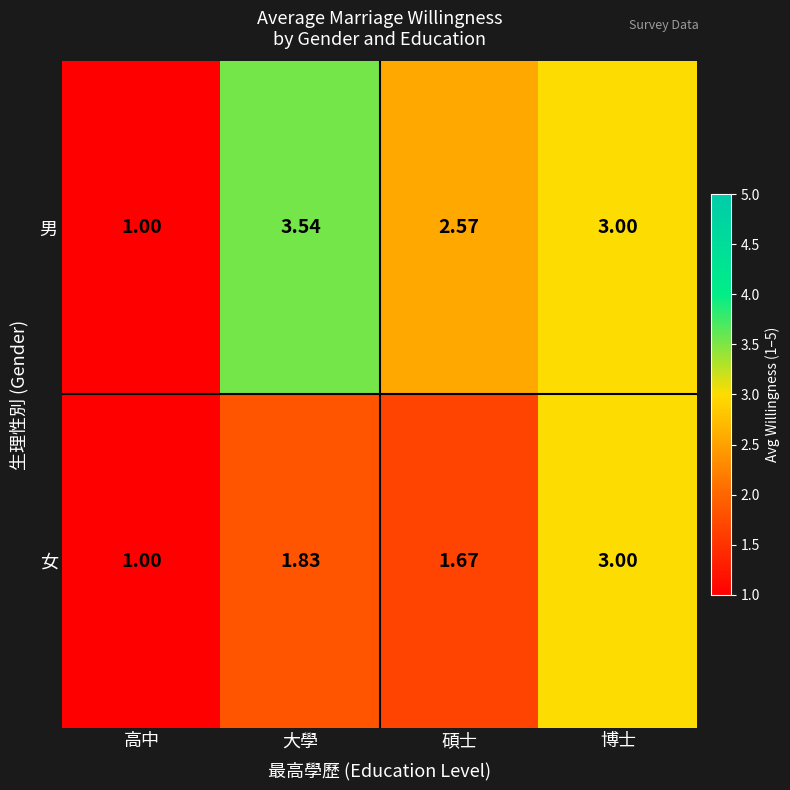

Which category has the highest value across all series?

大學